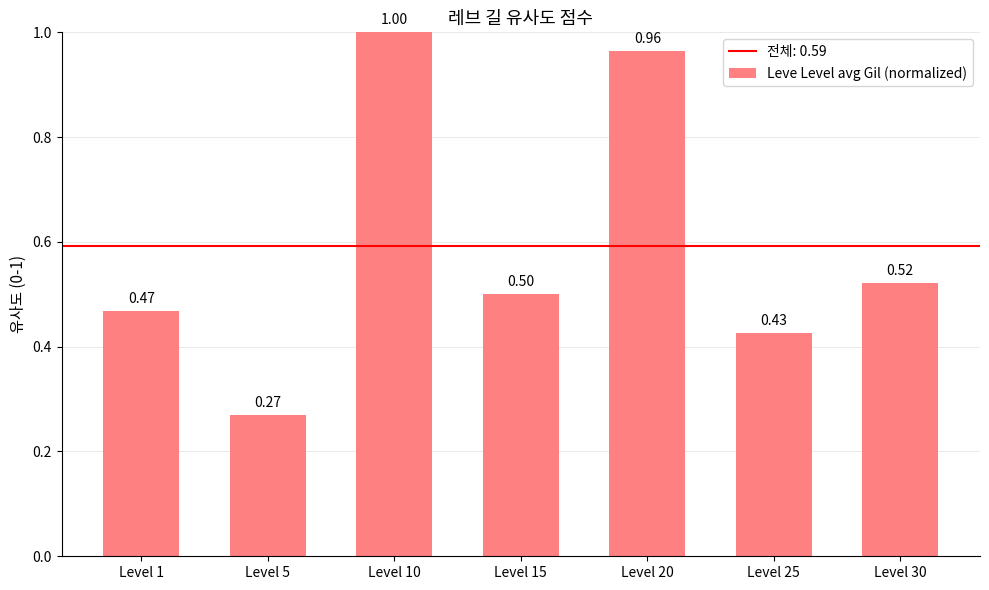

Is it true that the value at Level 10 is 1.8?

False